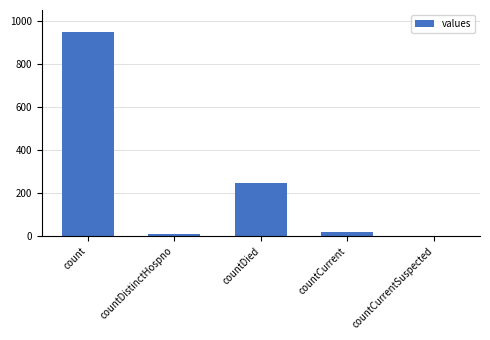

How many categories are shown in the chart?

5